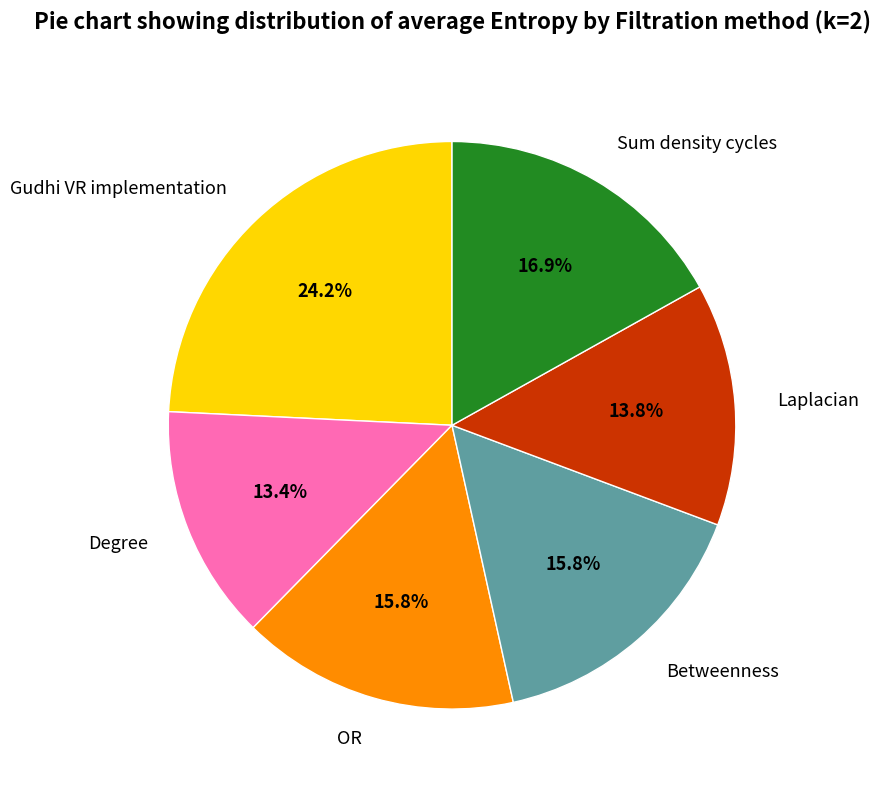

How many slices are in this pie chart?

6